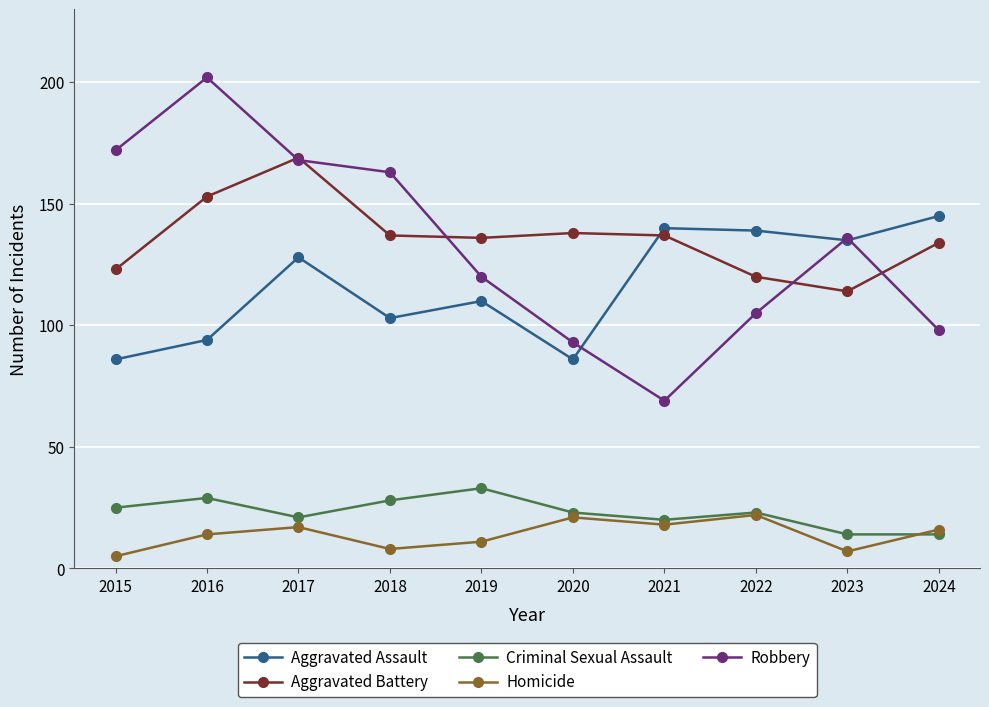

At which category does the chart reach its minimum across all series?

2015